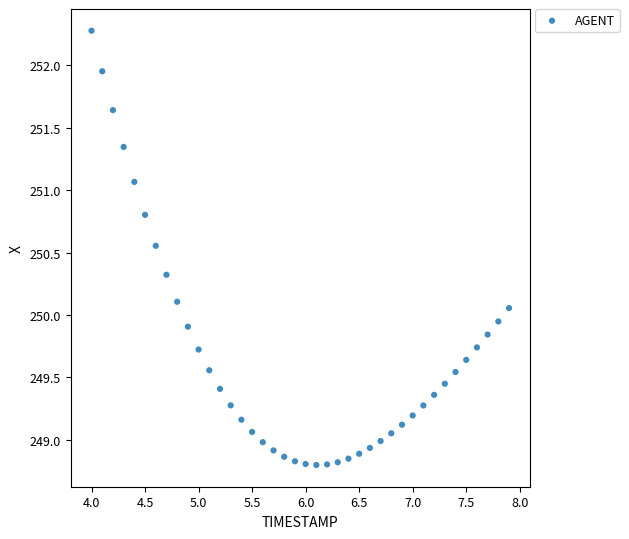

What is the range of Y values (max minus min)?

3.5